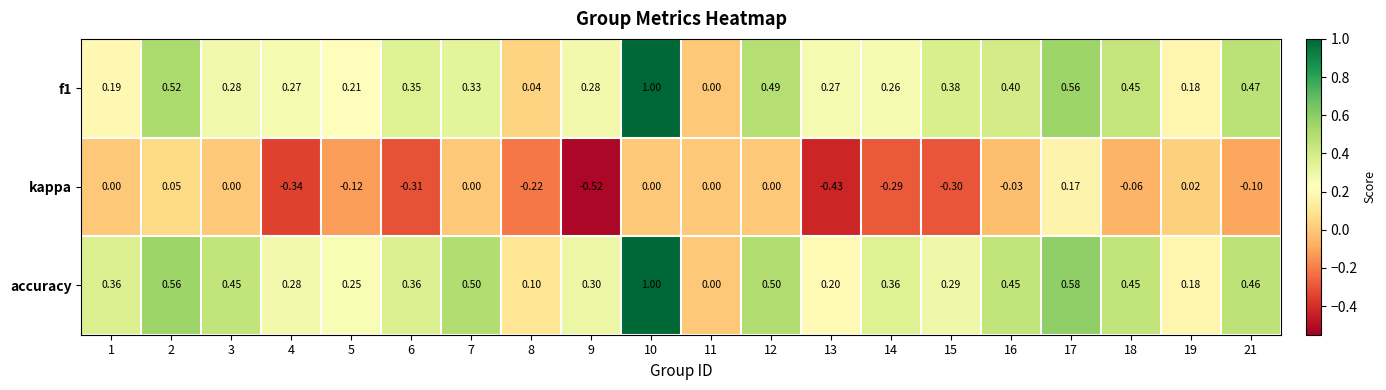

Is the value of f1 at 3 greater than the value of kappa at 4?

Yes